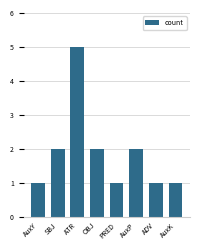

What is the sum of the values at AuxK and AuxP?

3